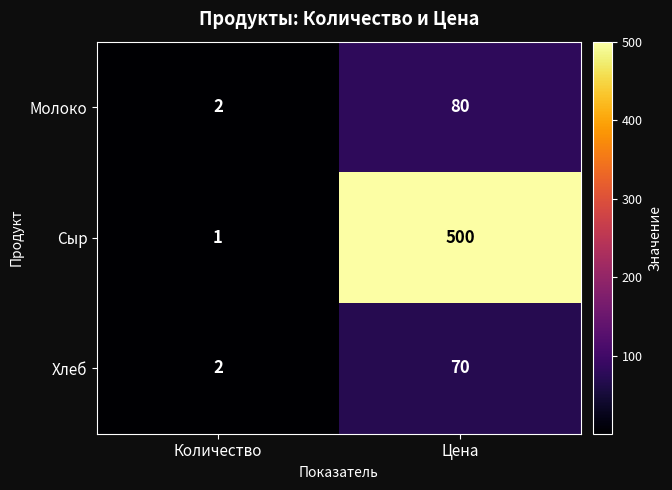

What is the maximum value shown in the chart?

500